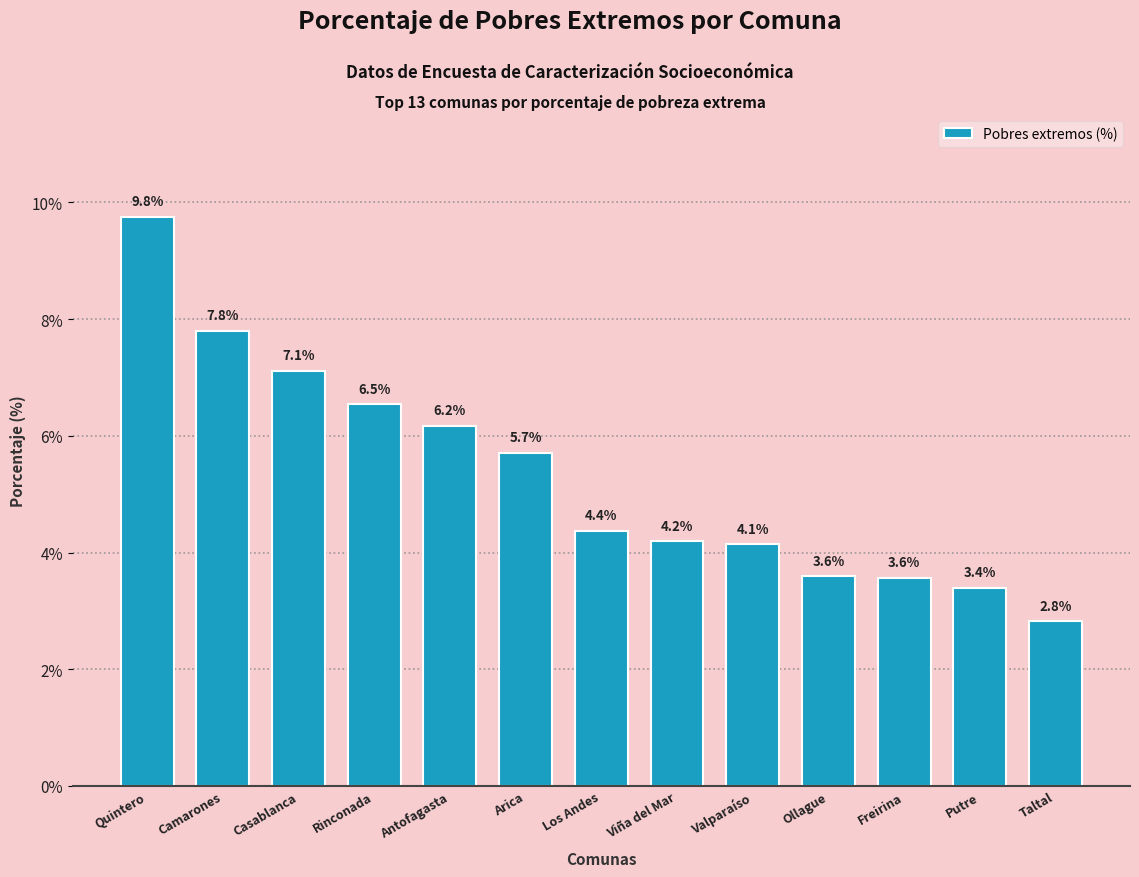

Which label corresponds to the smallest value in the chart?

Taltal